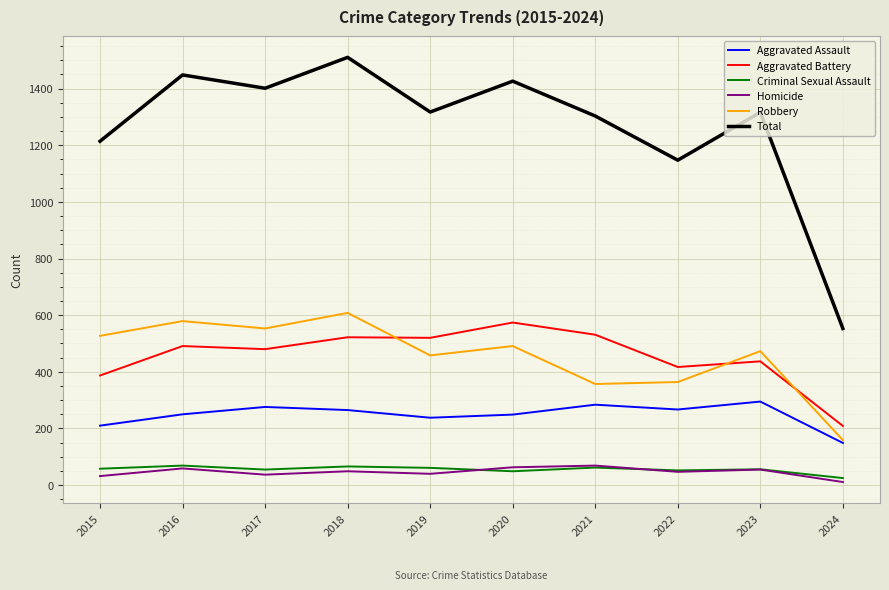

How many lines are shown in the chart?

6